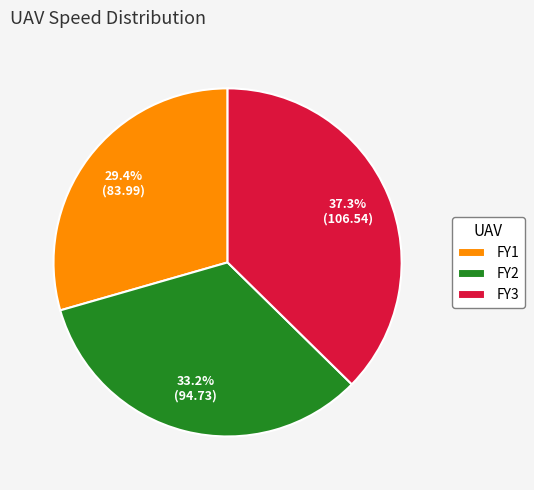

What is the ratio of the value at FY1 to the value at FY3?

0.8